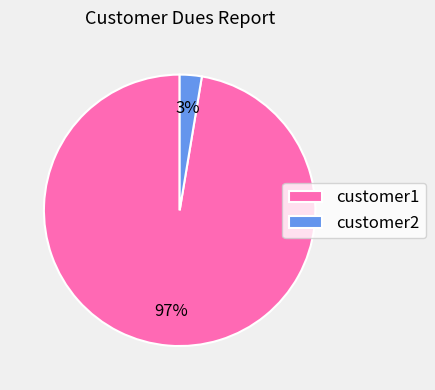

The customer2 slice represents 3% of the pie. True or false?

True